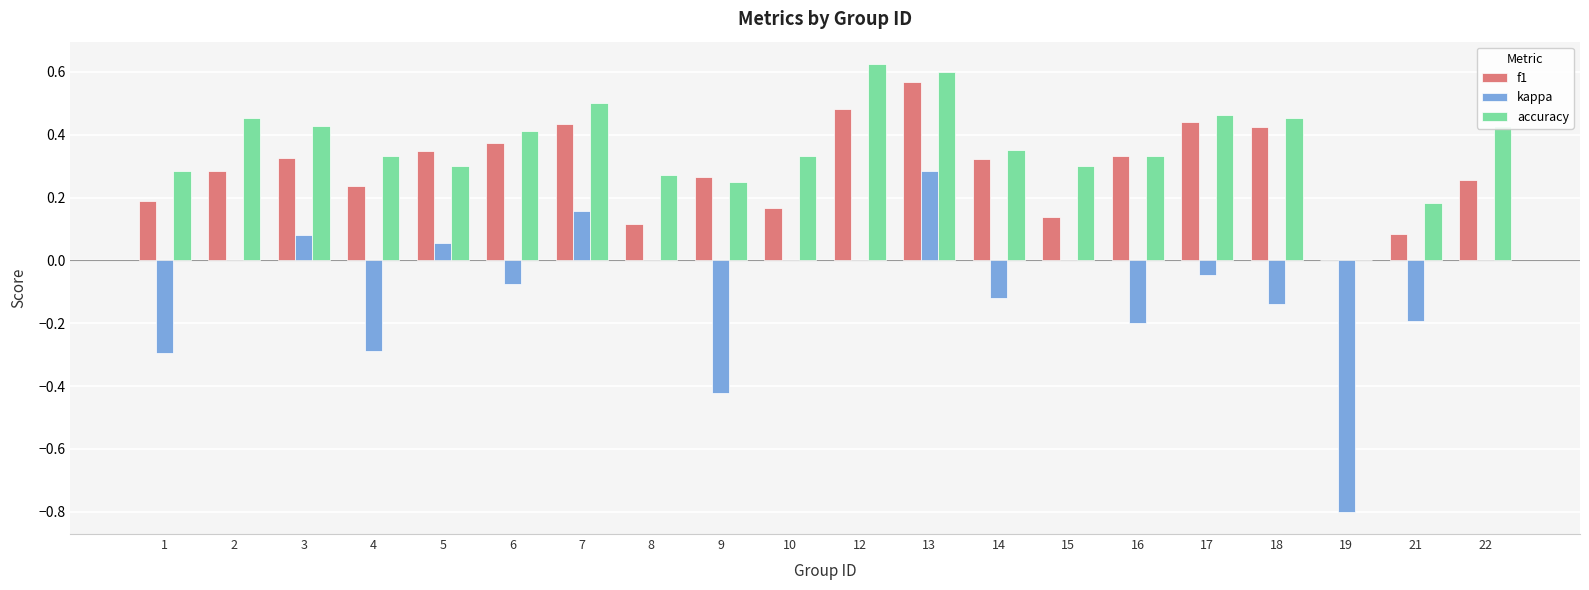

What is the sum of all kappa values?

-2.0